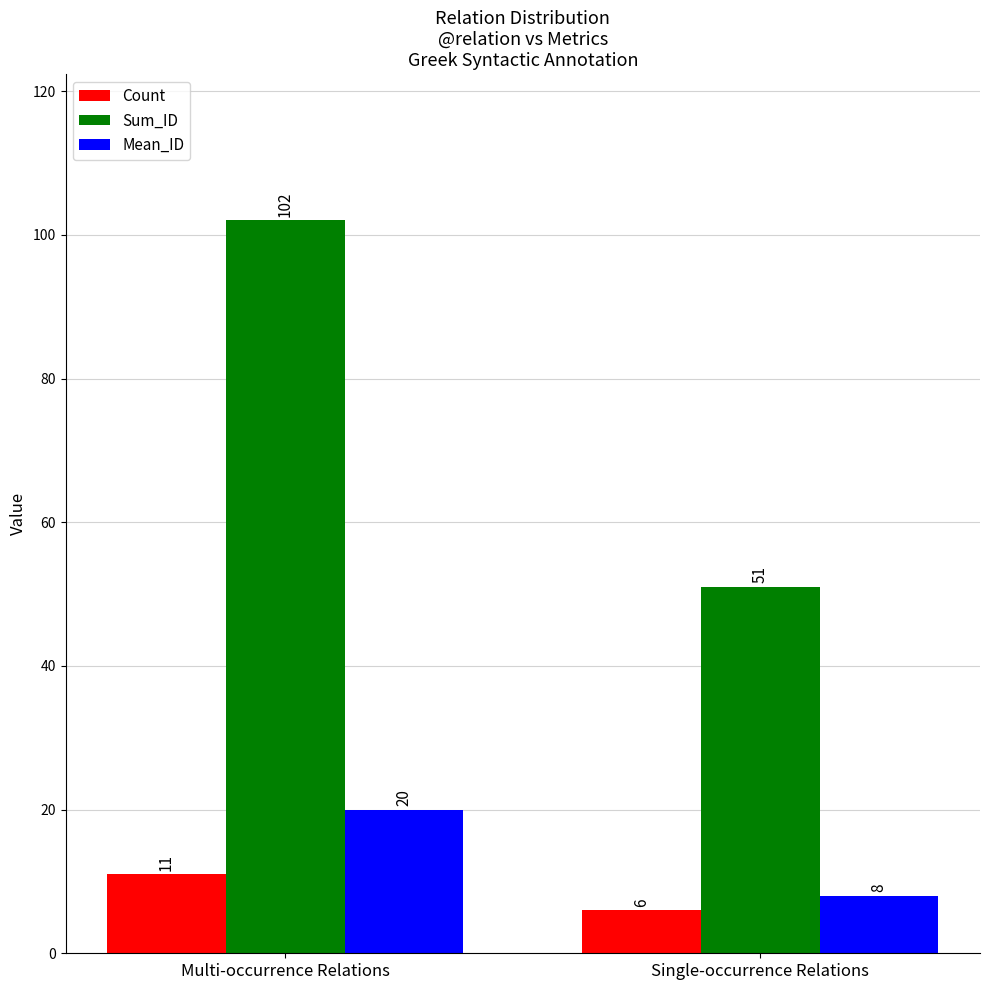

The value of Mean_ID at Multi-occurrence Relations is 20. True or false?

True